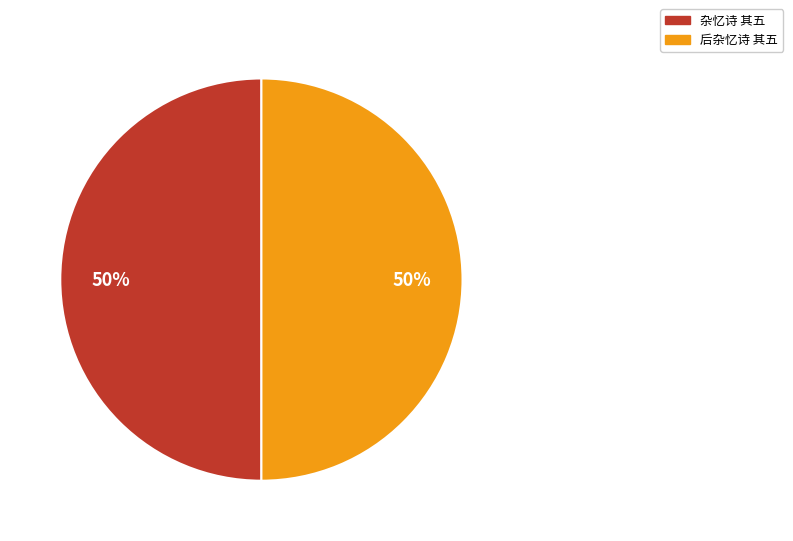

How many slices are in this pie chart?

2